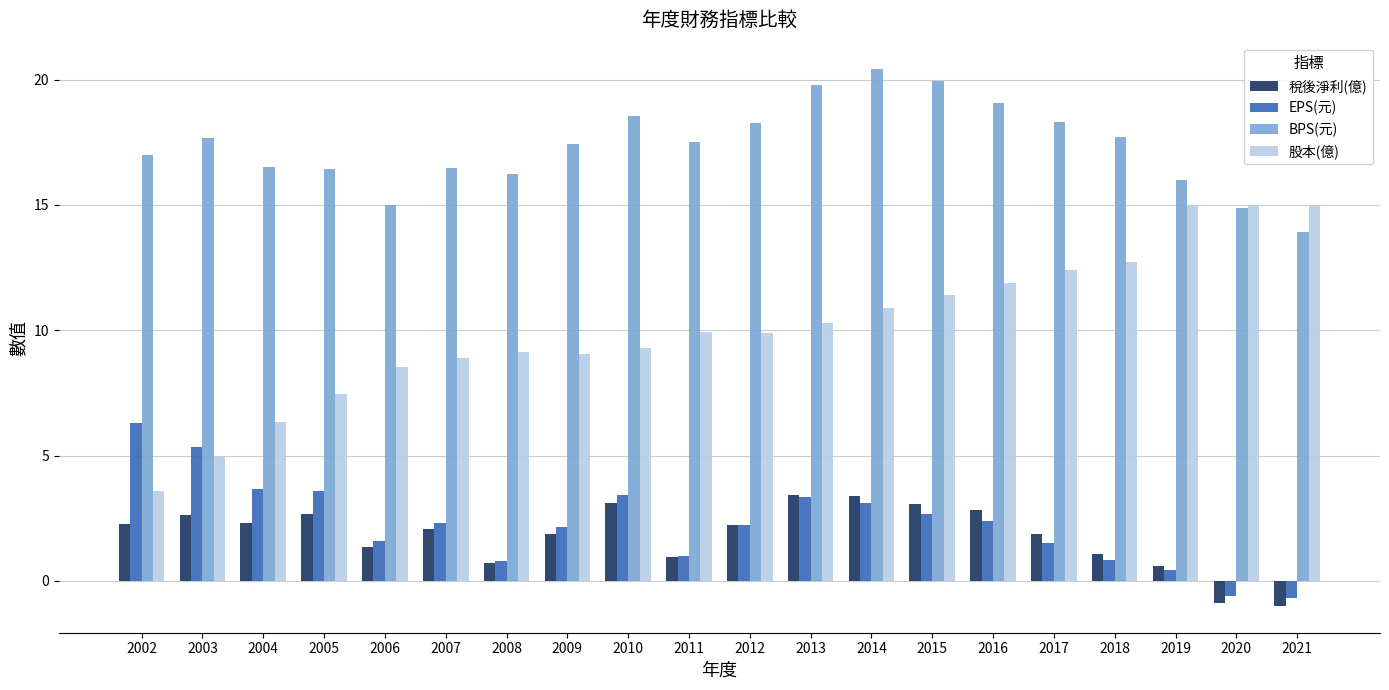

The value of BPS(元) at 2005 is 16.4. True or false?

True